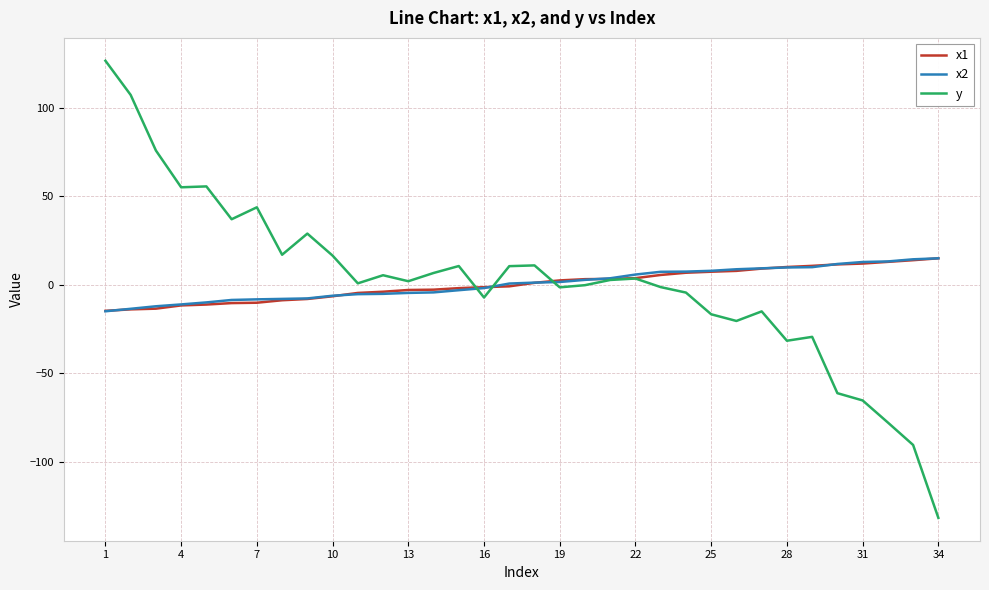

What is the smallest value displayed?

-131.9